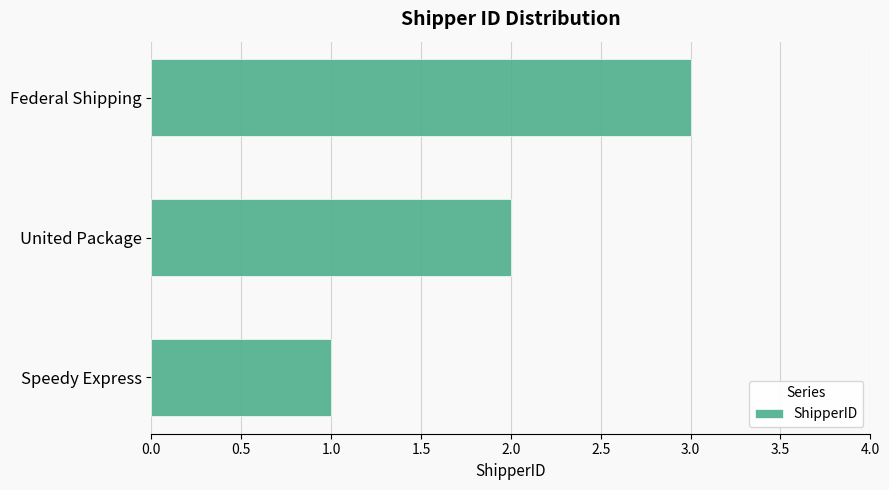

How many values are between 1 and 3?

3